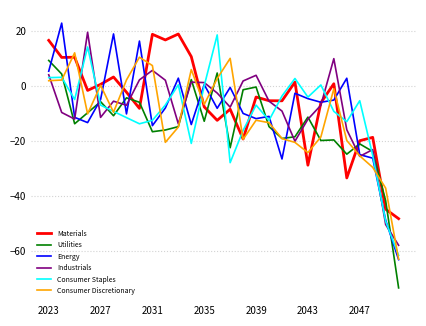

True or false: Industrials and Energy cross at least once.

True